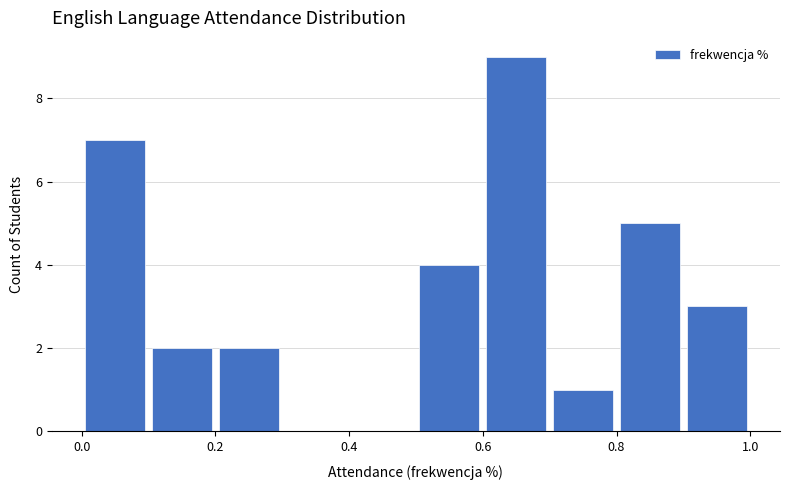

Which range on the x-axis has the tallest bar?

0.6 to 0.7